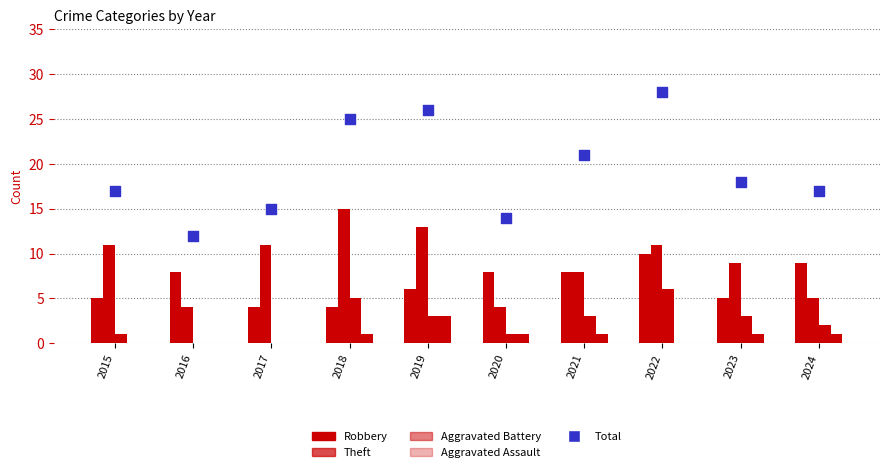

Which series has the largest total across all categories?

Total